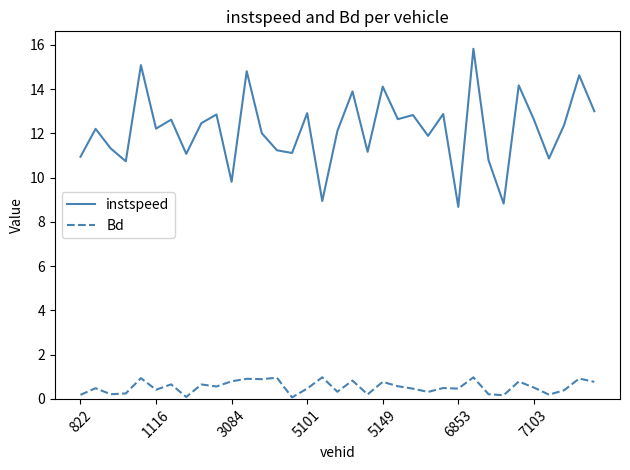

Which series has the largest total across all categories?

instspeed